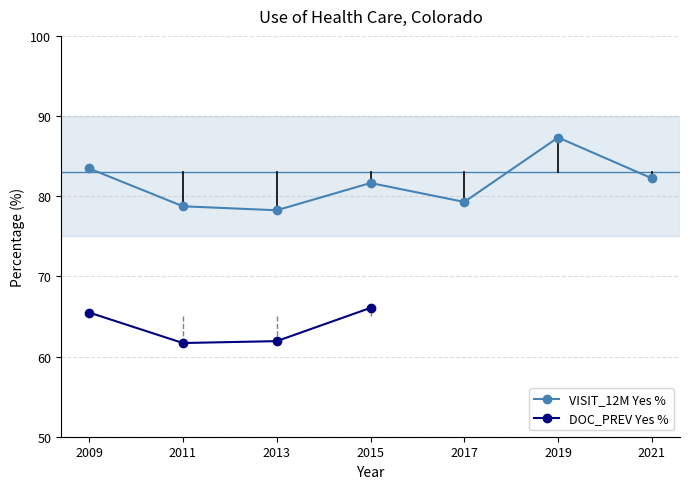

Rank the categories by value from lowest to highest.

2013, 2011, 2017, 2015, 2021, 2009, 2019